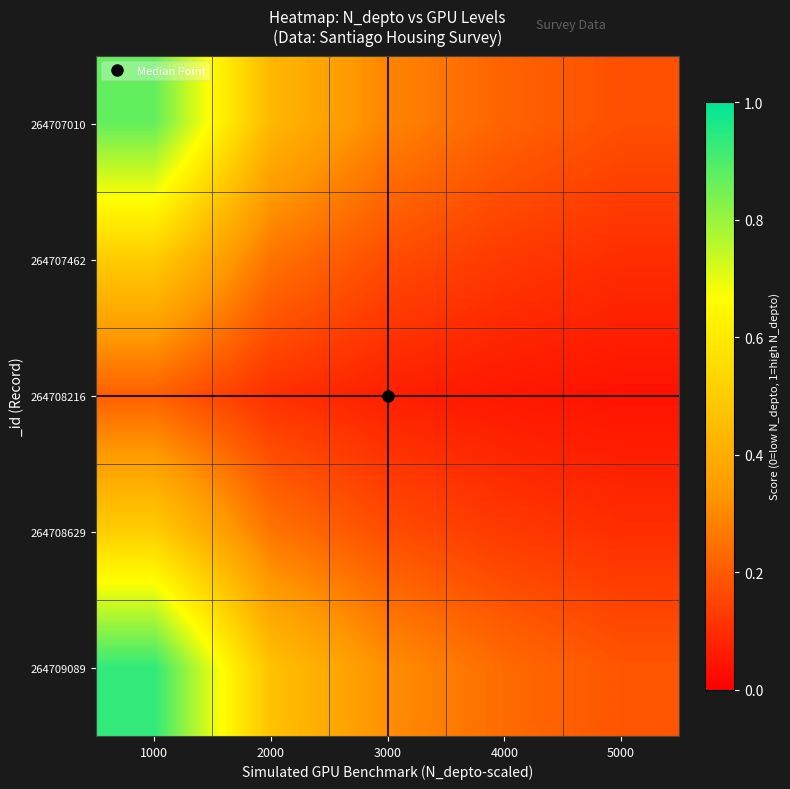

Which series has the largest total across all categories?

264709089